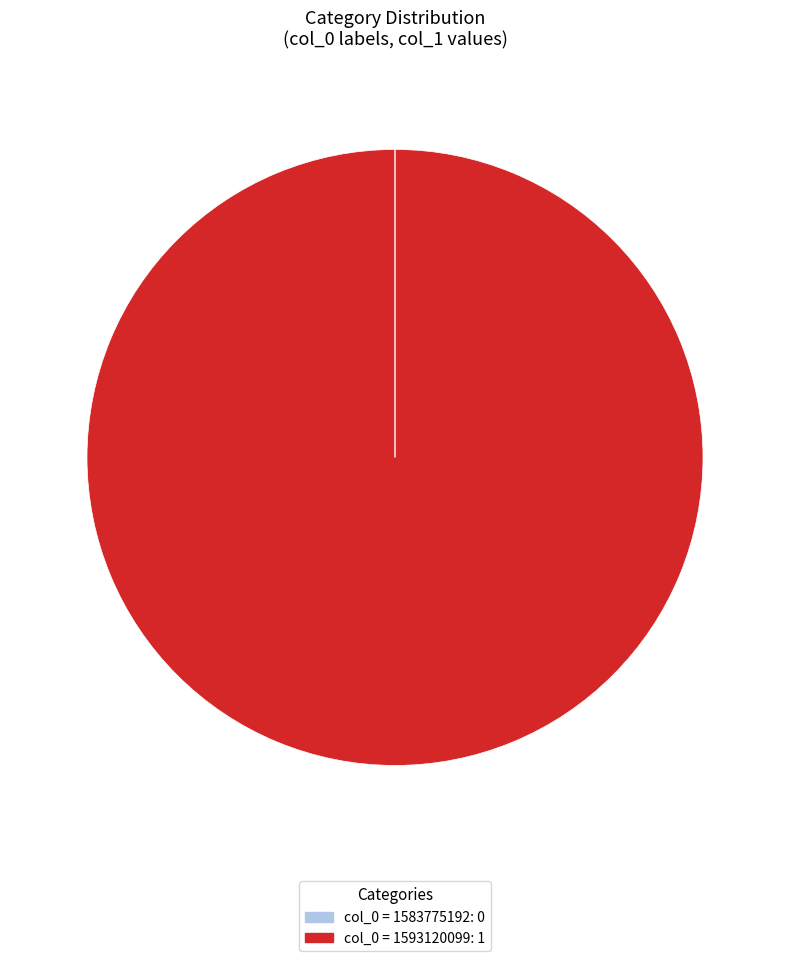

Is there any slice that represents more than half of the pie?

Yes